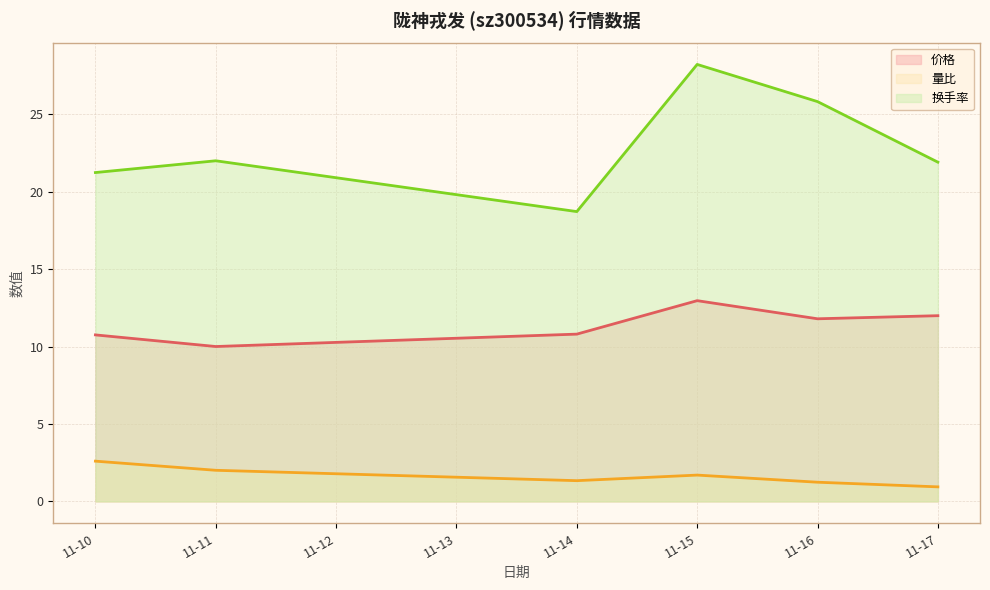

What is the difference between the highest and lowest values at 11-14?

17.4